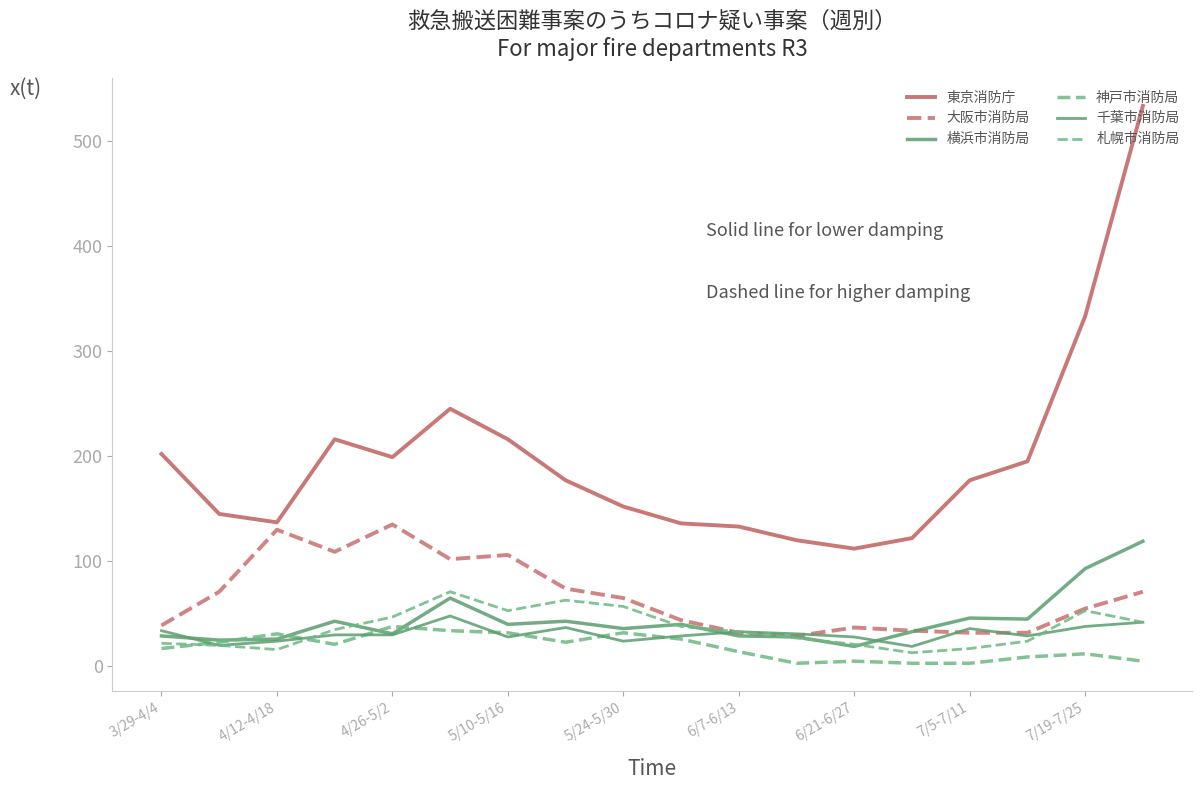

Does the chart have visible grid lines?

No